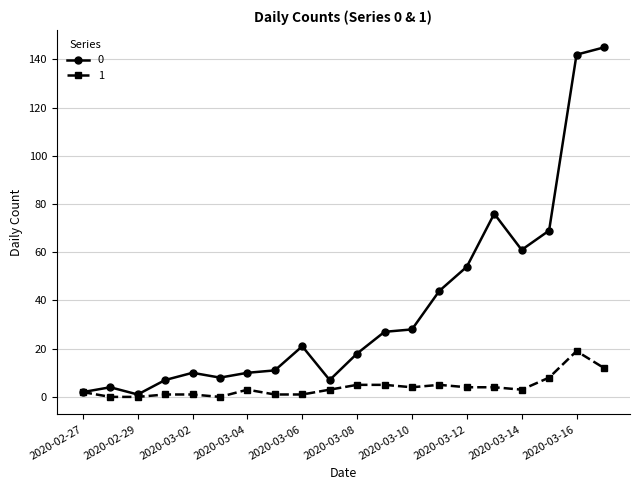

How many values in the 0 series are below 21?

10